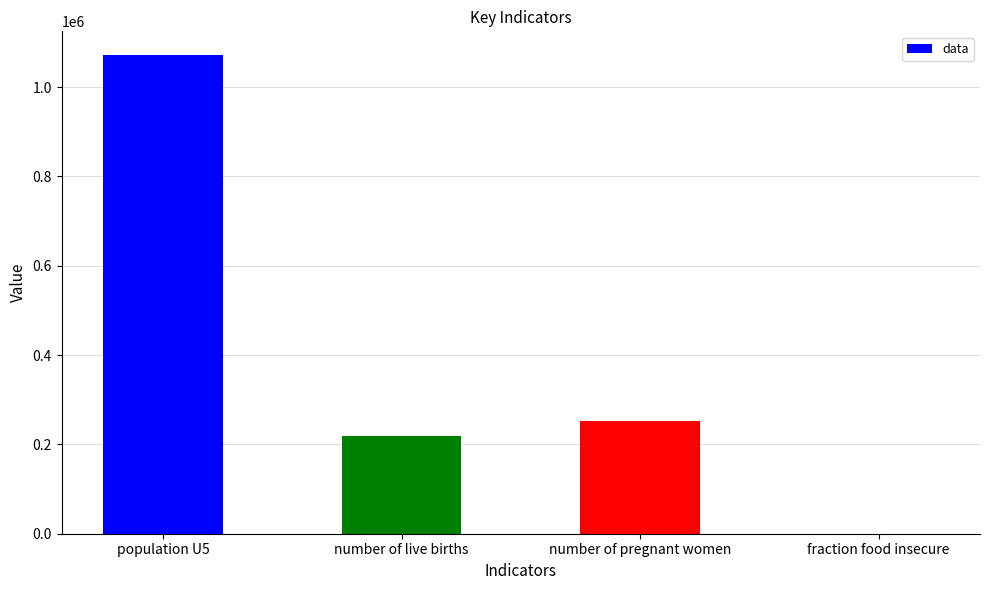

Is it true that the value at number of pregnant women is 252557.0?

True